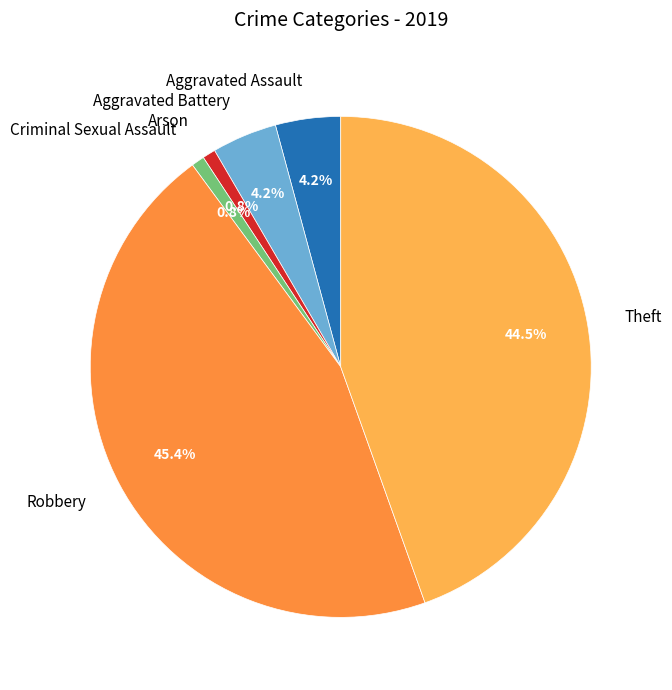

Combined, do Aggravated Assault and Criminal Sexual Assault account for over 50%?

No